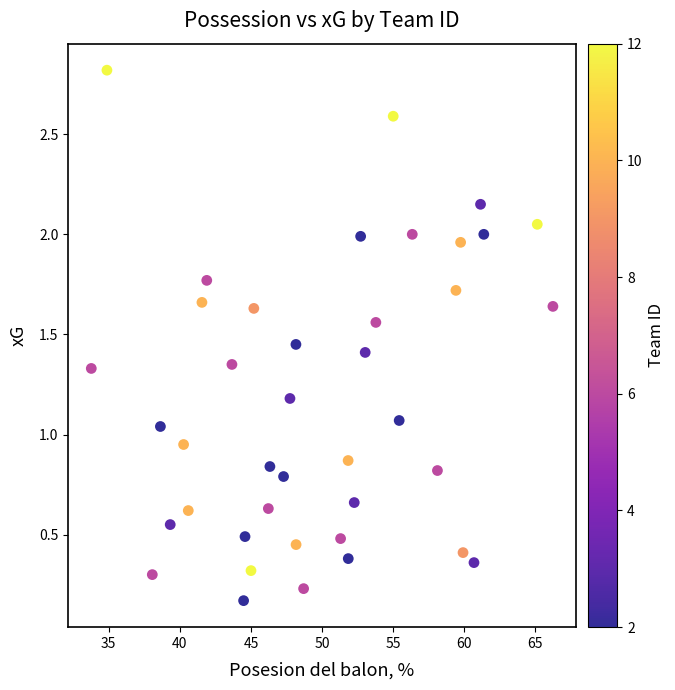

What is the range of X values (max minus min)?

32.5